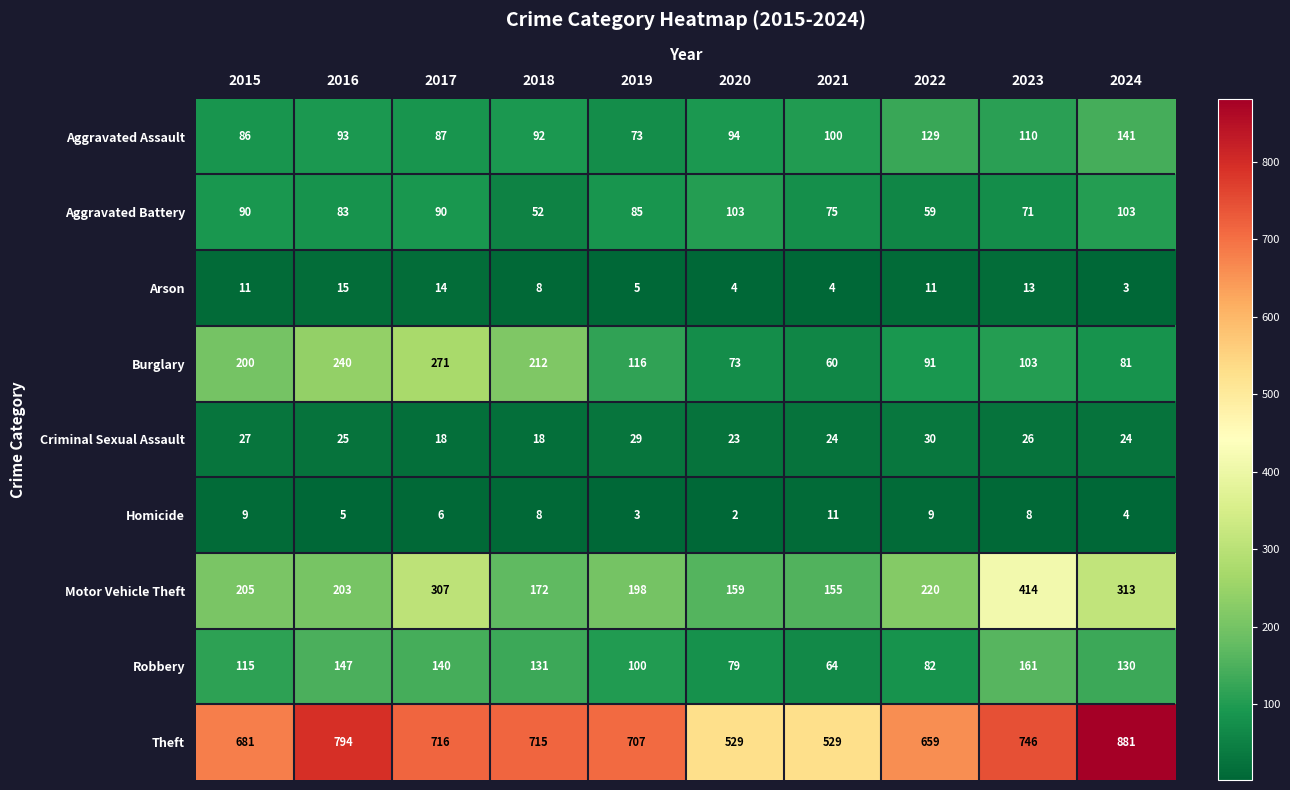

List the series in order of their peak value, highest first.

Theft, Motor Vehicle Theft, Burglary, Robbery, Aggravated Assault, Aggravated Battery, Criminal Sexual Assault, Arson, Homicide